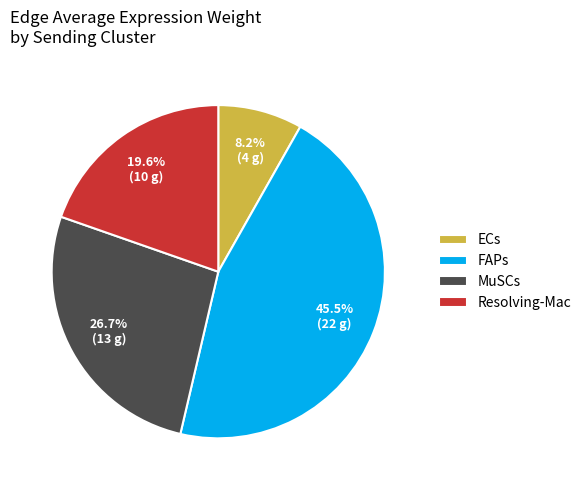

Rank the categories by value from lowest to highest.

ECs, Resolving-Mac, MuSCs, FAPs